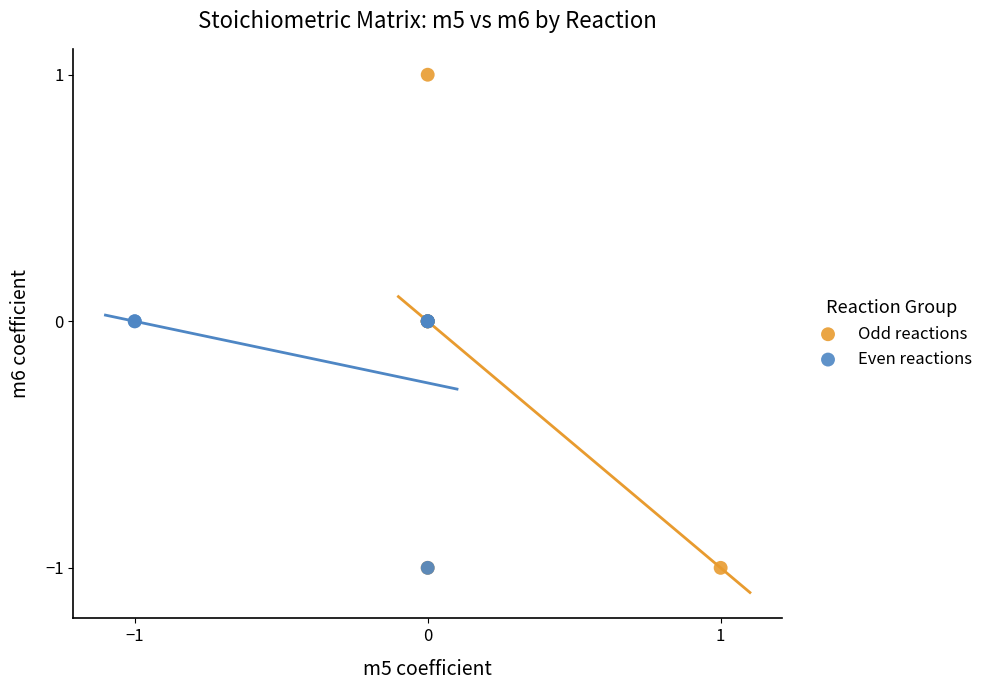

Which series contains the highest Y value?

Odd reactions